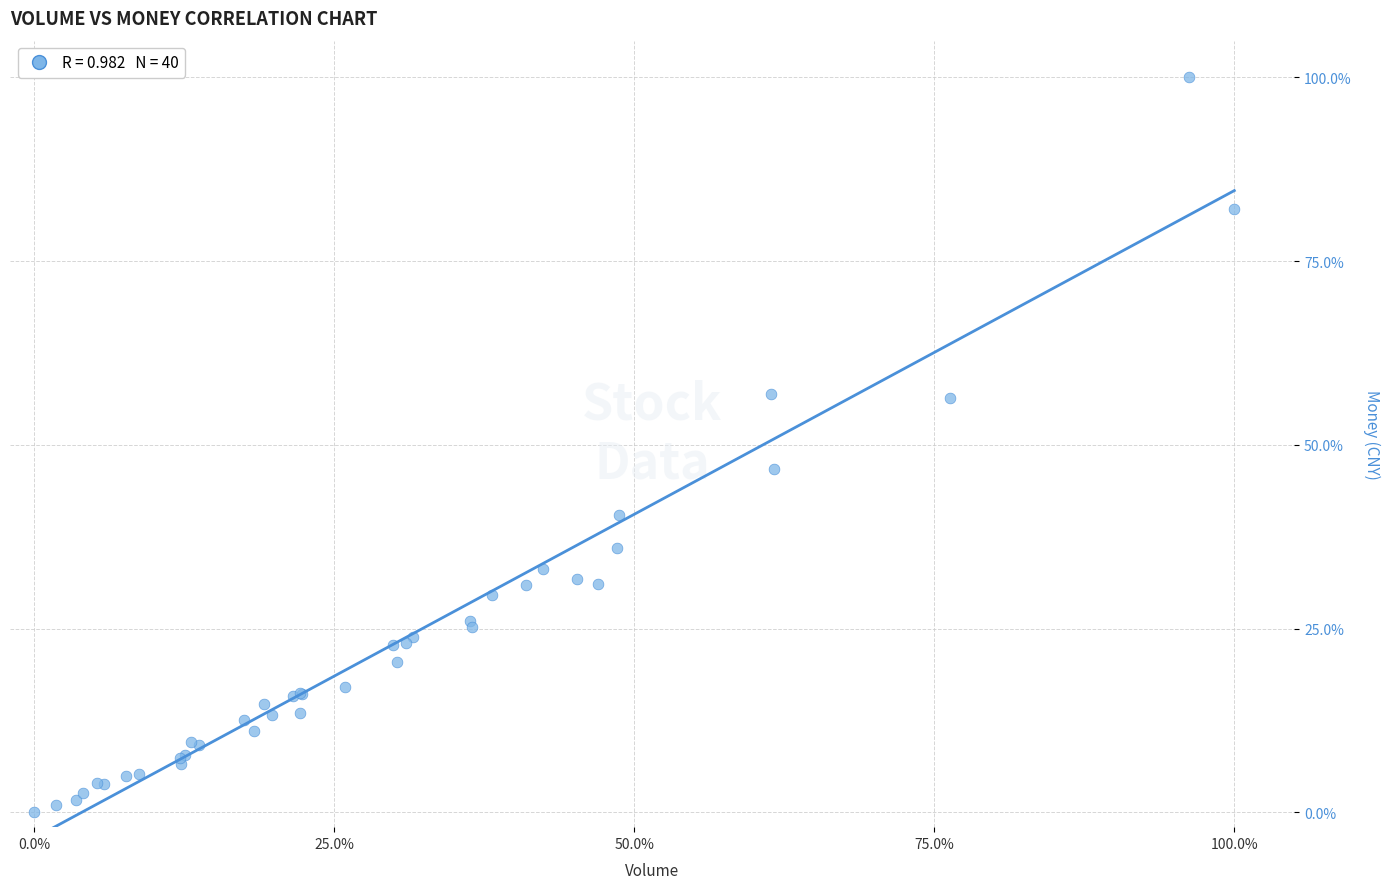

What Y value in the scatter plot is closest to 50?

46.8